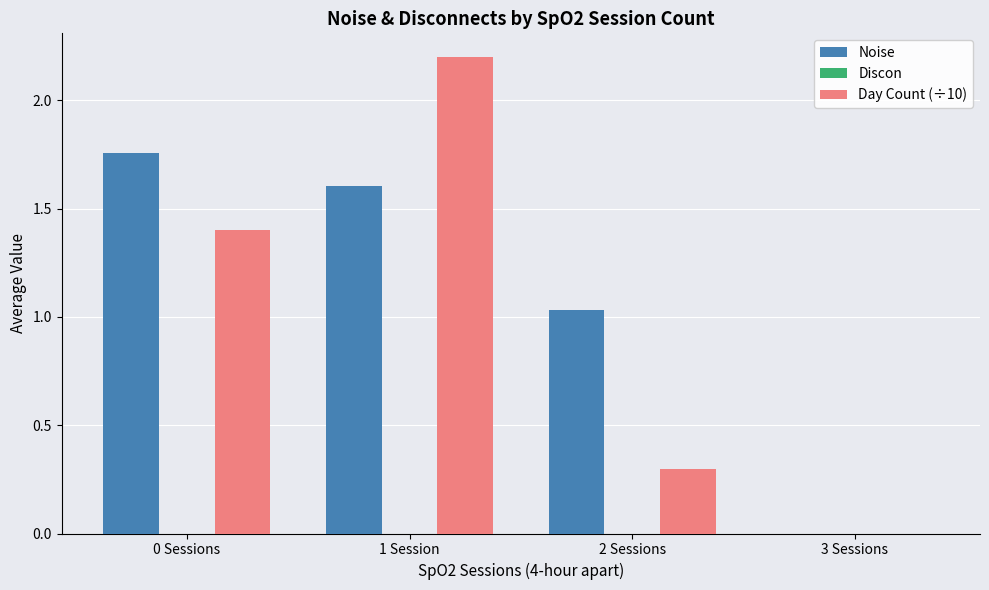

Where does the Noise series first go above 1?

0 Sessions